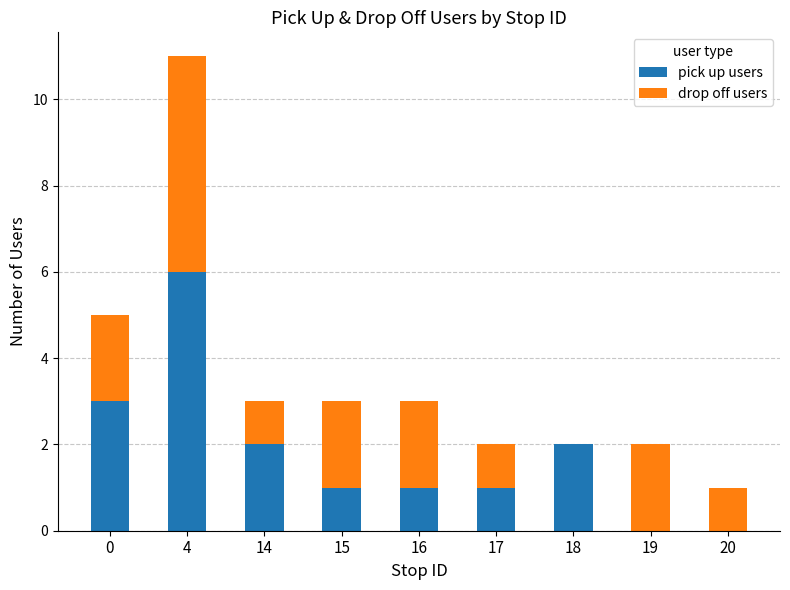

True or false: pick up users has a value of 3 at 19.

False